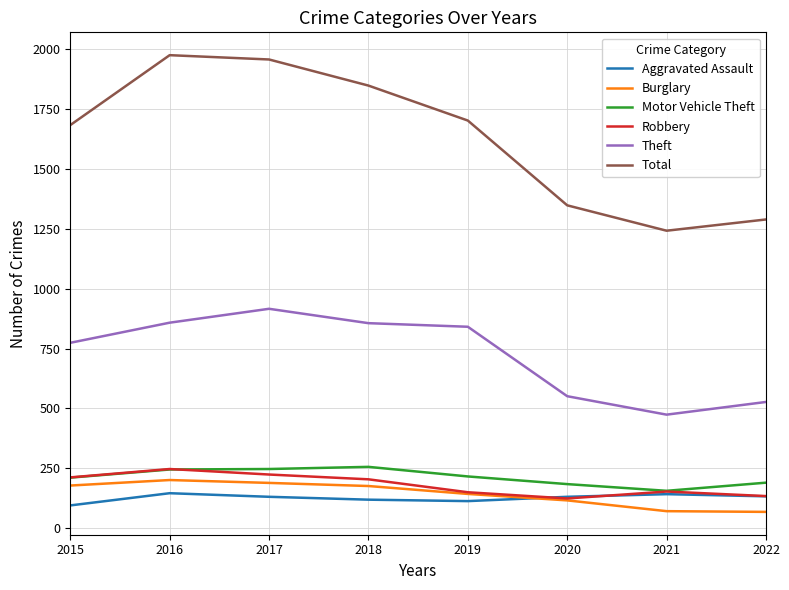

What is the total value across all series at 2018?

3459